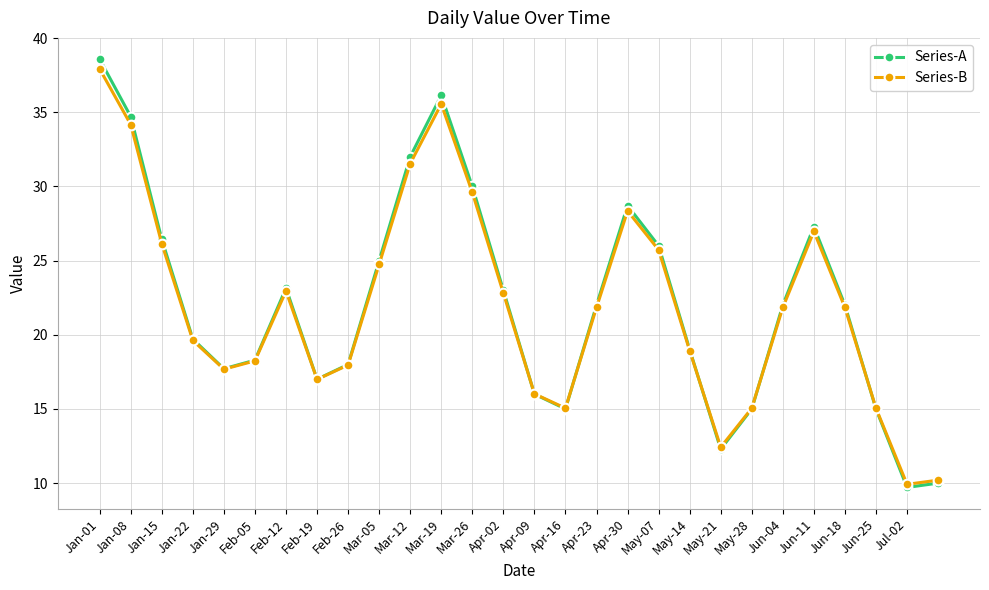

True or false: Series-A has more than 2 points higher than both neighbors.

True